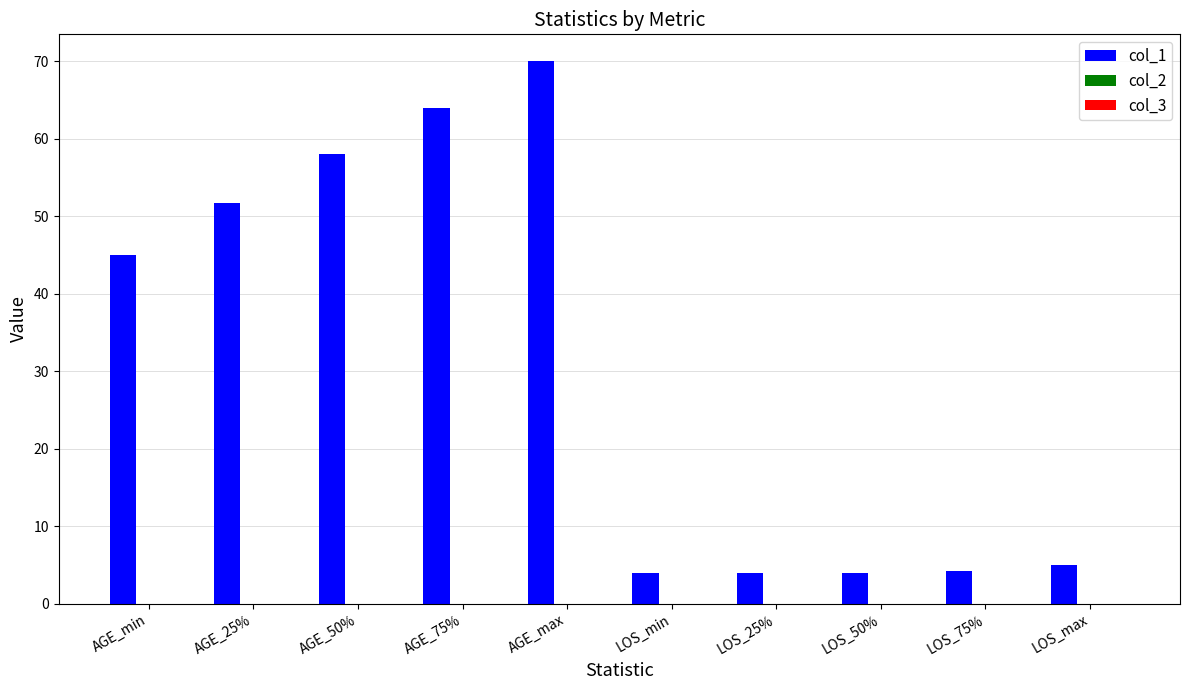

Read the value at AGE_75%.

64.0